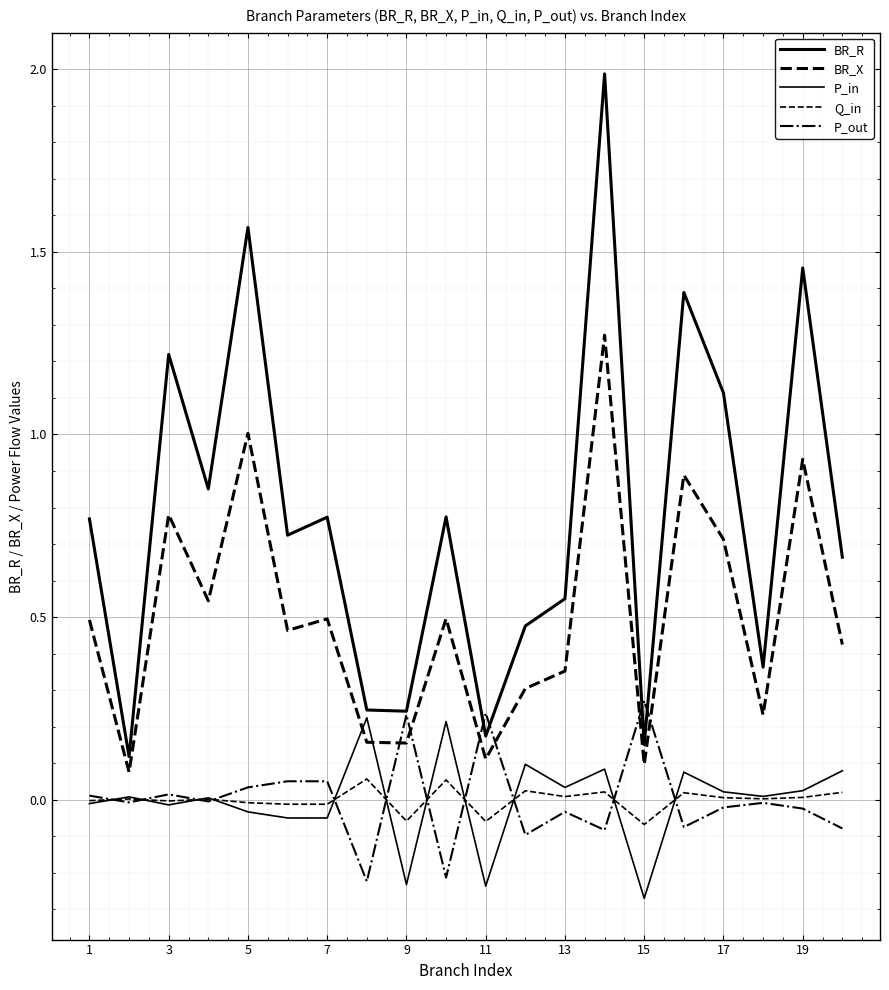

Is this an area chart (filled region under the line)?

No